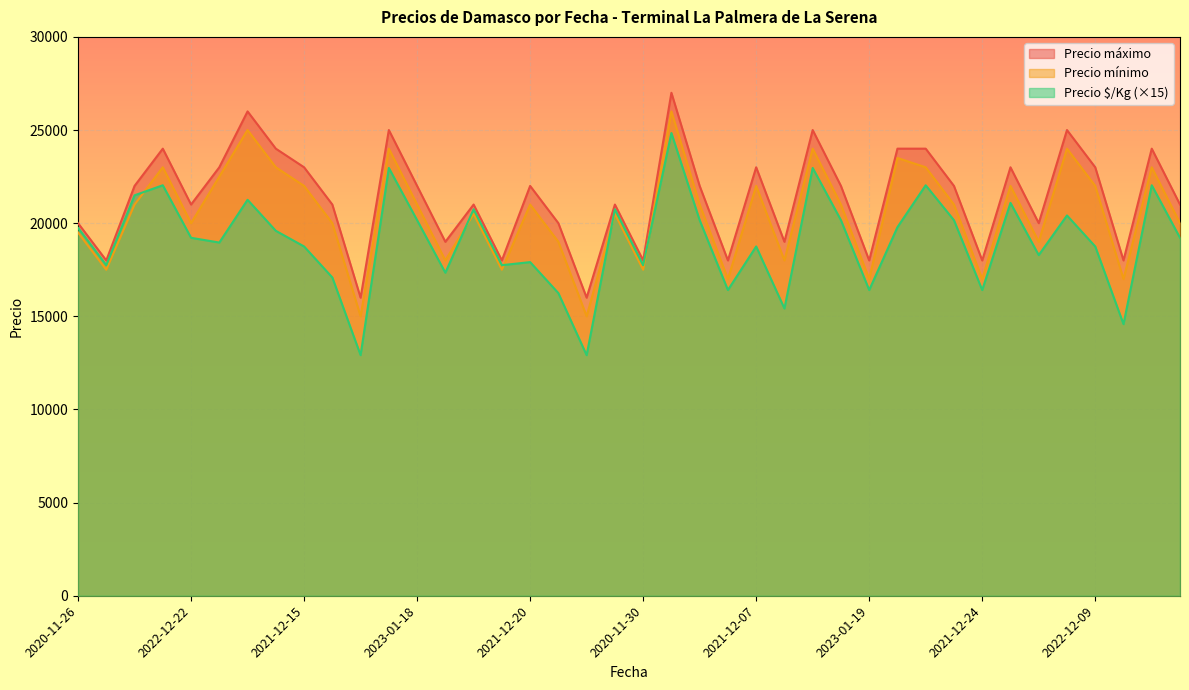

What is the greatest value displayed?

27000